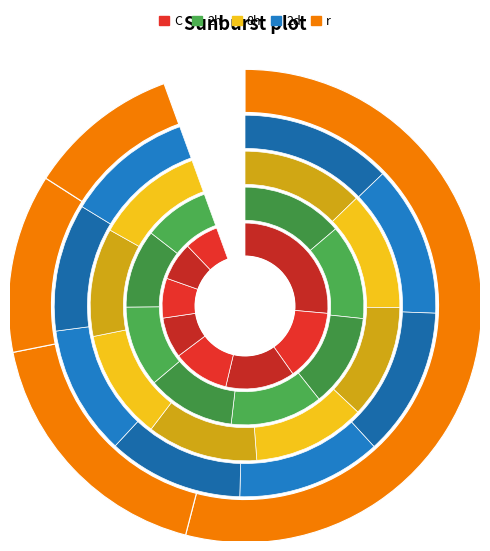

What is the spread (max minus min) of values at Rafael Nadal?

3370